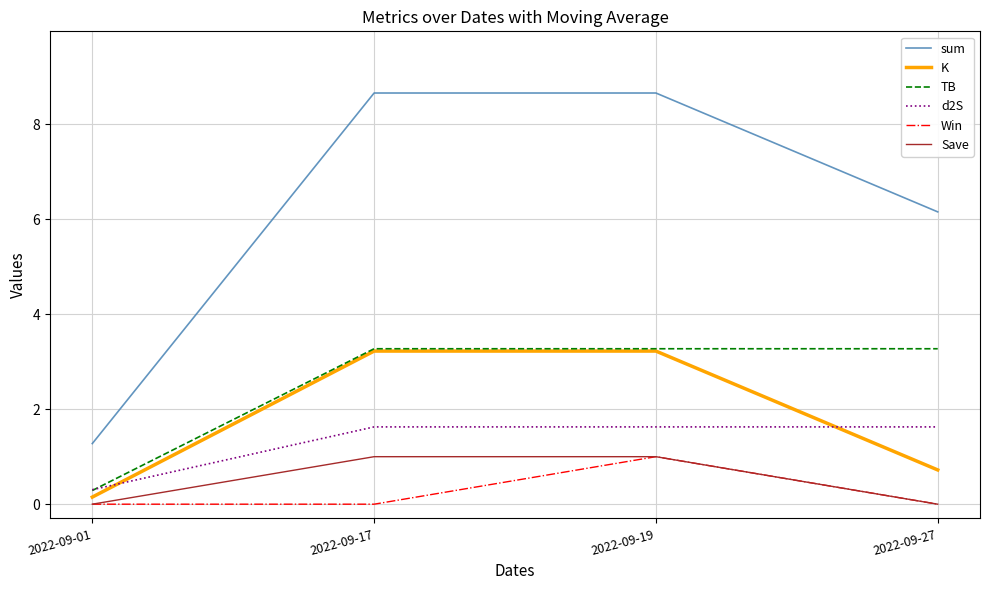

Is the value of Save at 2022-09-19 greater than the value of TB at 2022-09-27?

No